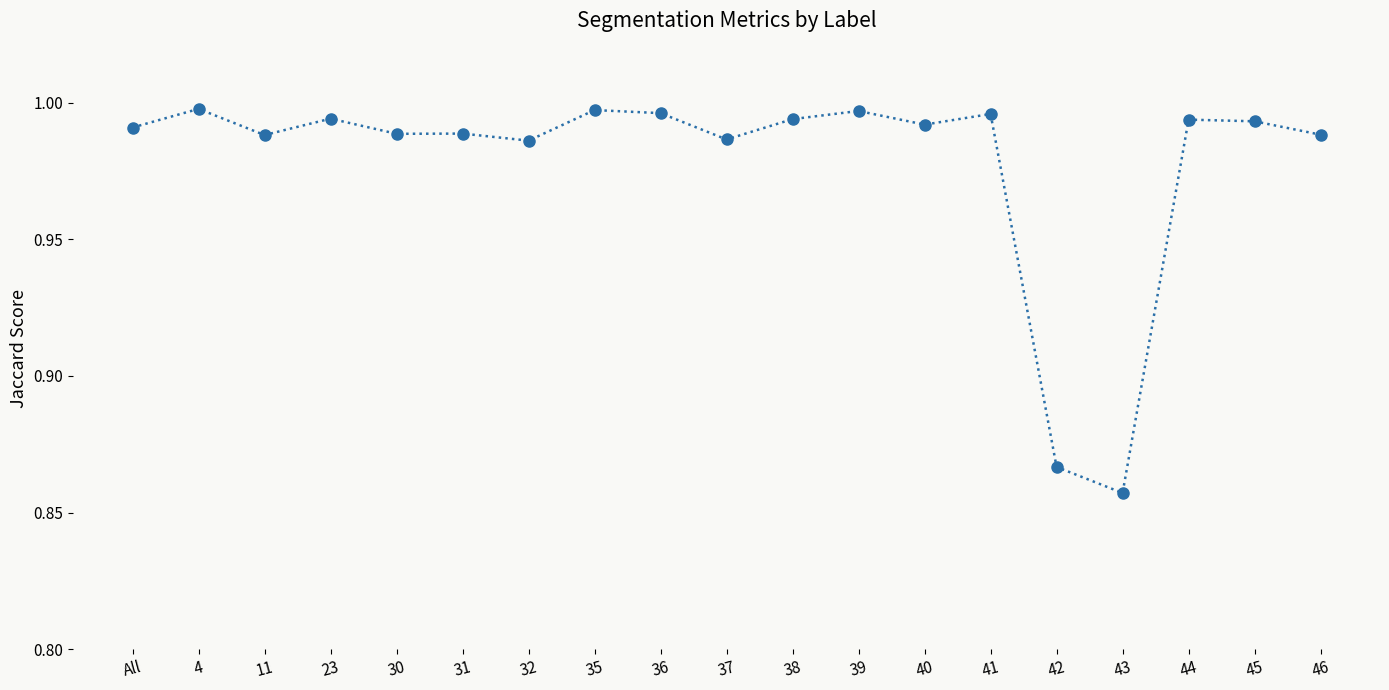

True or false: there are more than 0 points higher than both neighbors.

True